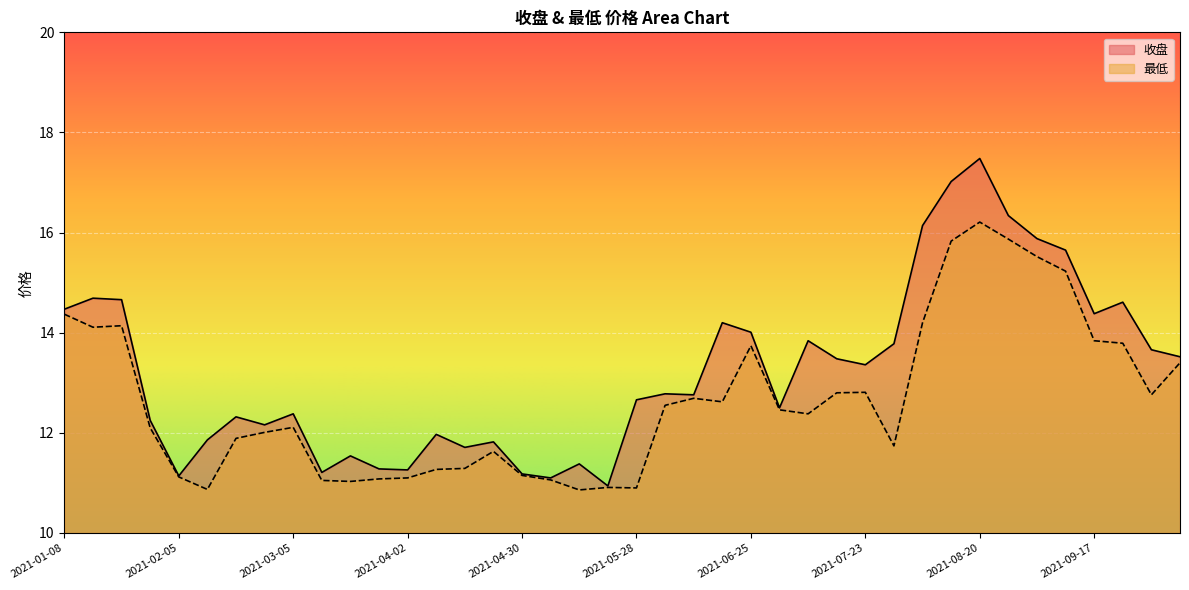

What is the minimum value for 收盘?

10.9